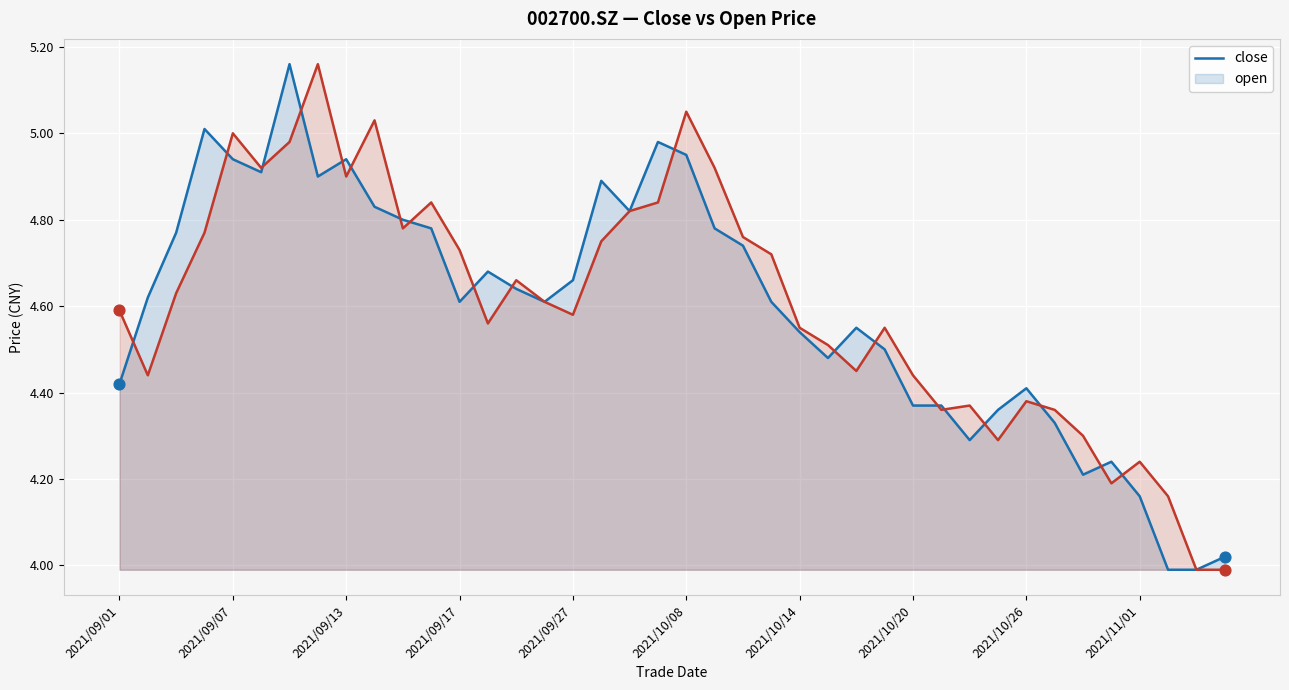

What is the total value across all series at 22?

9.5